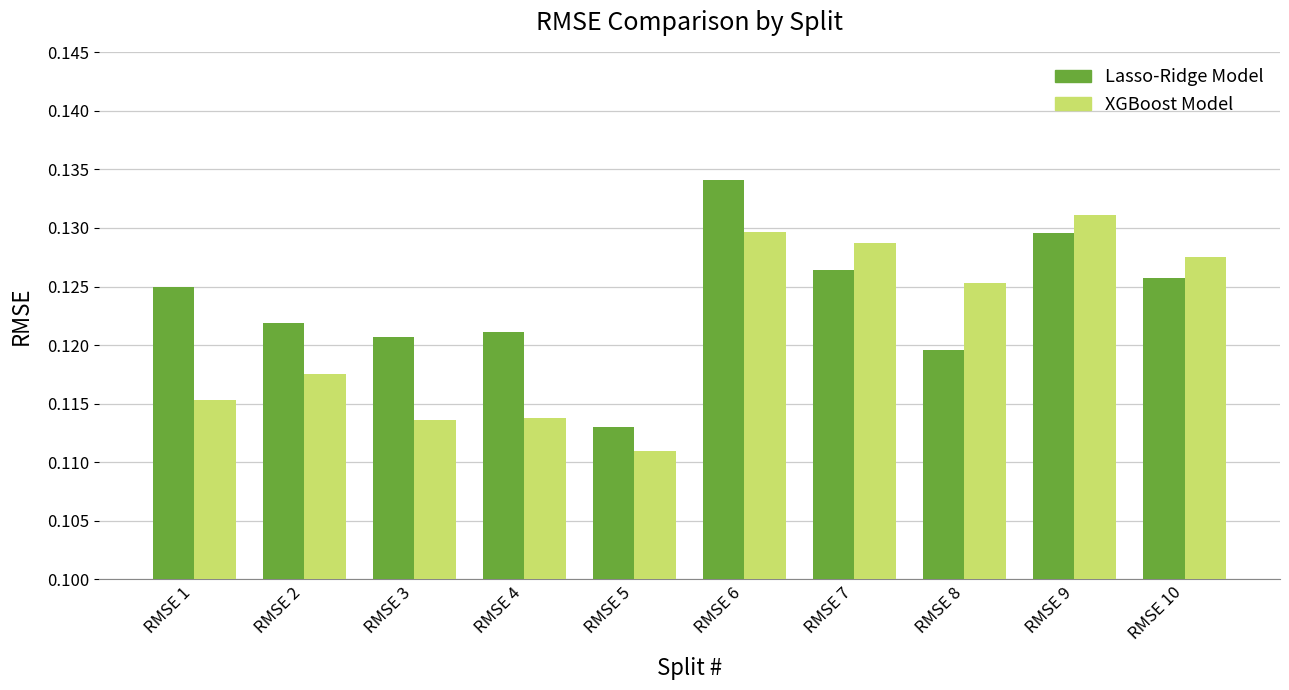

What are all the series names shown in the legend?

Lasso-Ridge Model, XGBoost Model